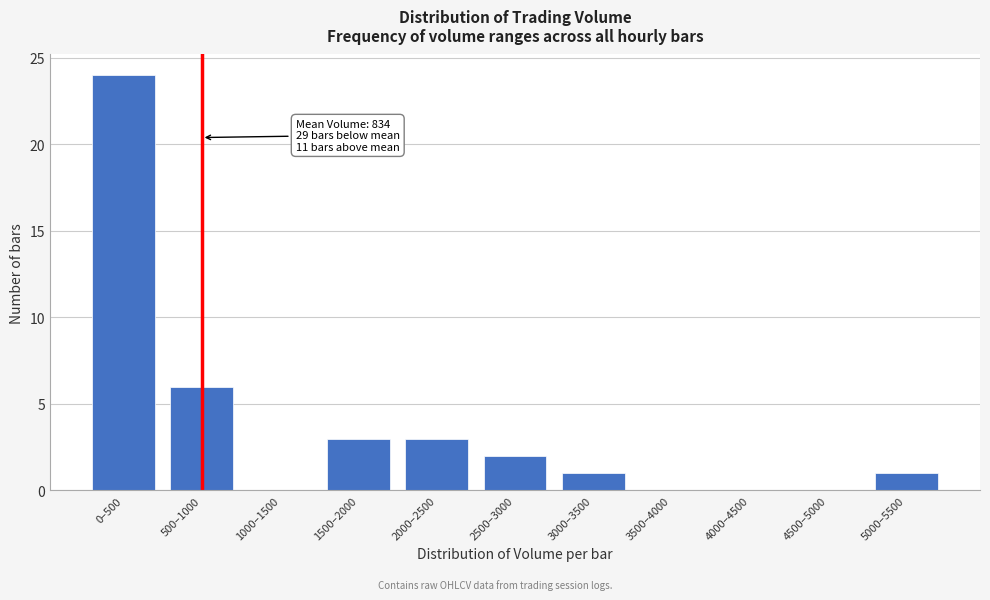

Reading left to right, list all the values displayed in this chart.

0–500=24	500–1000=6	1000–1500=0	1500–2000=3	2000–2500=3	2500–3000=2	3000–3500=1	3500–4000=0	4000–4500=0	4500–5000=0	5000–5500=1